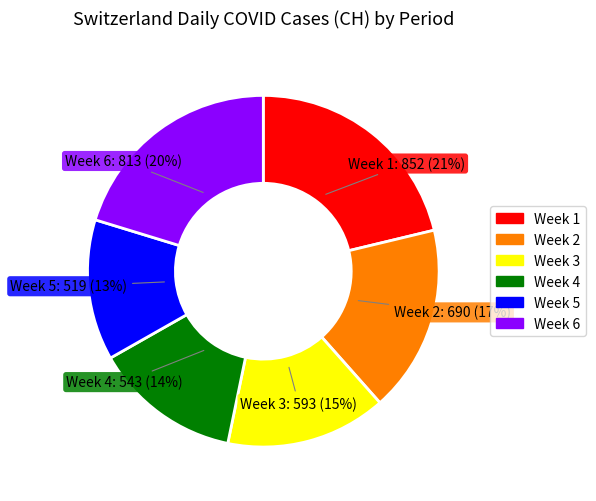

To the nearest percent, what is the average slice percentage?

17%